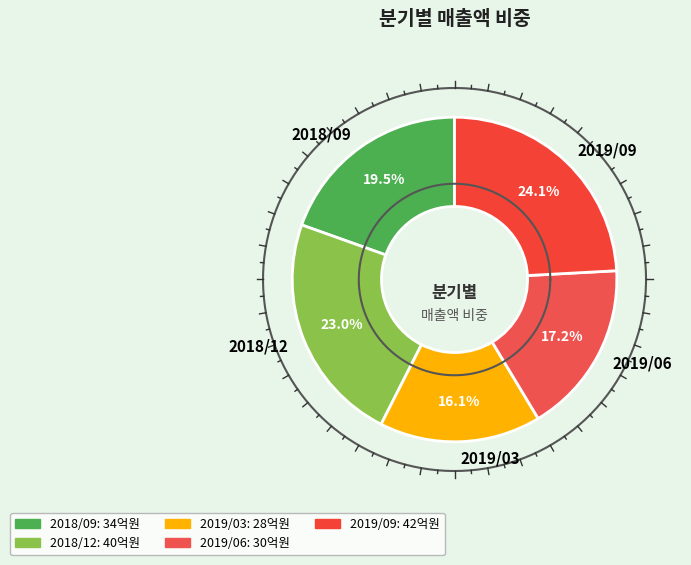

Does any single category account for the majority?

No